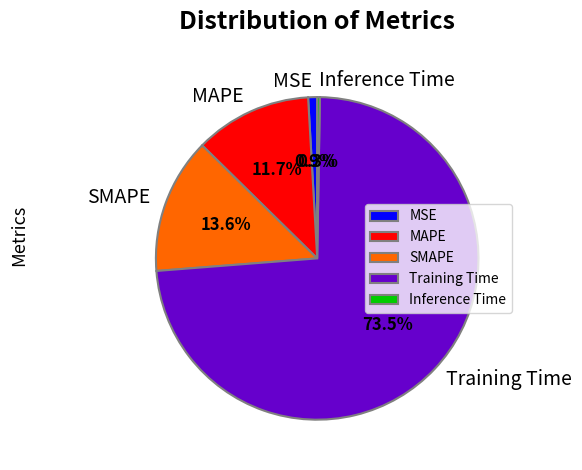

Is Training Time the majority of the pie?

Yes